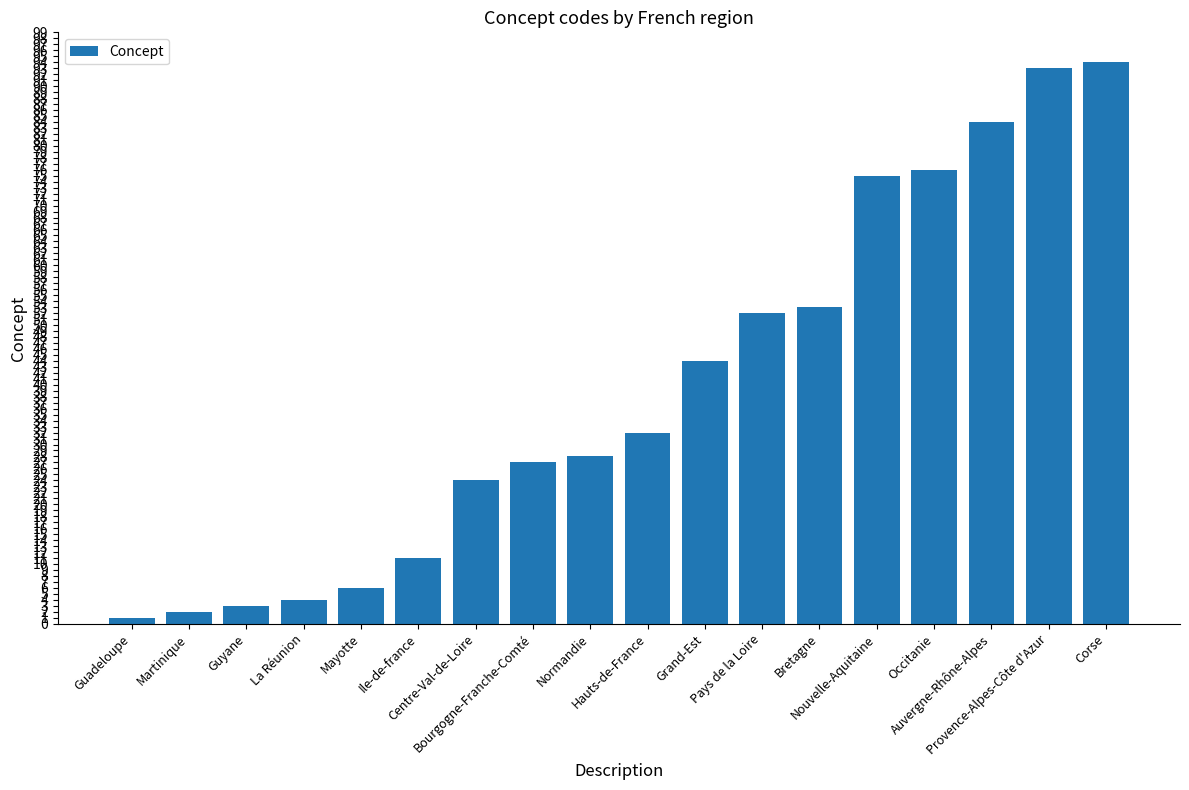

Rank the categories by value from highest to lowest.

Corse, Provence-Alpes-Côte d'Azur, Auvergne-Rhône-Alpes, Occitanie, Nouvelle-Aquitaine, Bretagne, Pays de la Loire, Grand-Est, Hauts-de-France, Normandie, Bourgogne-Franche-Comté, Centre-Val-de-Loire, Ile-de-france, Mayotte, La Réunion, Guyane, Martinique, Guadeloupe